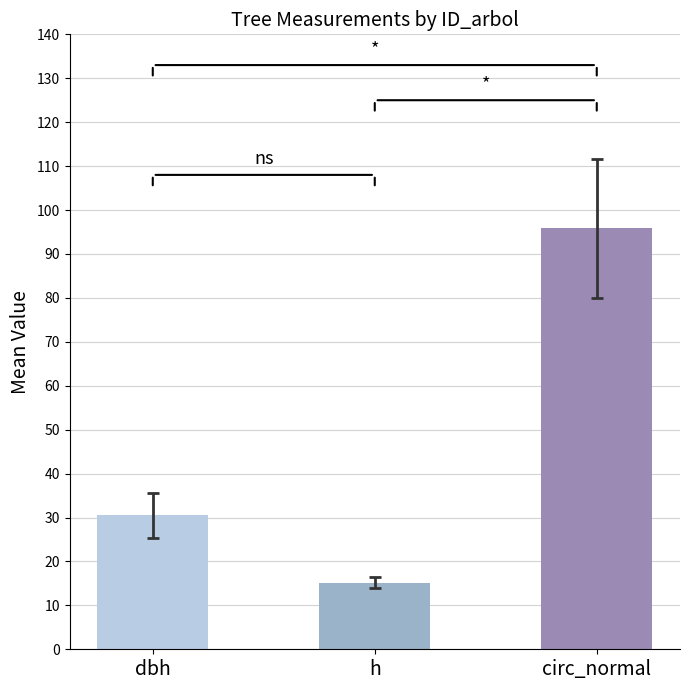

Rank the series by their maximum value, from lowest to highest.

h, dbh, circunferencia_normal